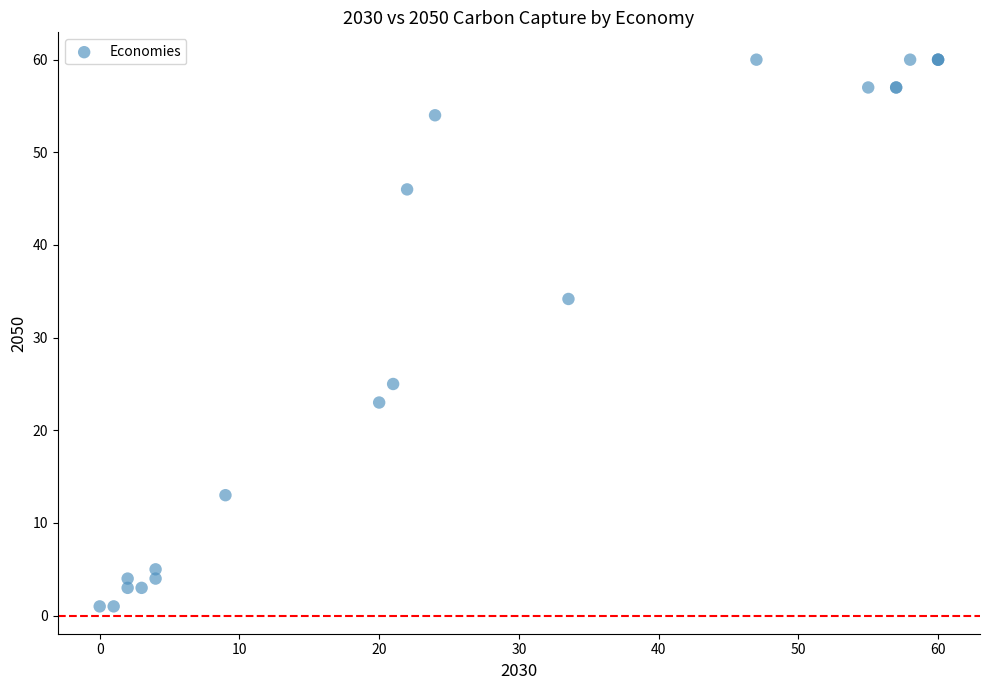

What Y value in the scatter plot is closest to 30?

34.2